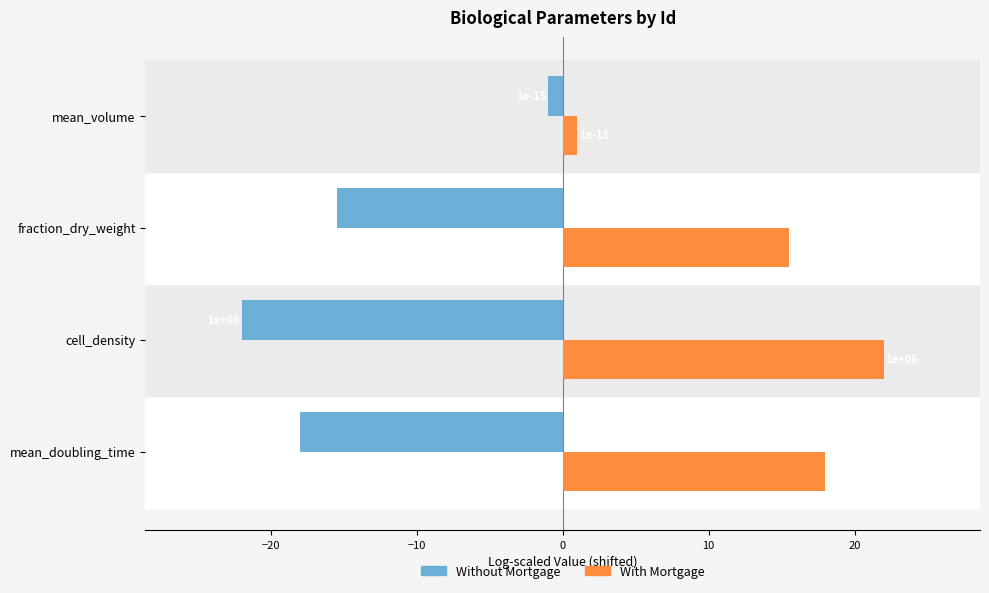

List the series in order of their overall mean, lowest first.

Without Mortgage, With Mortgage